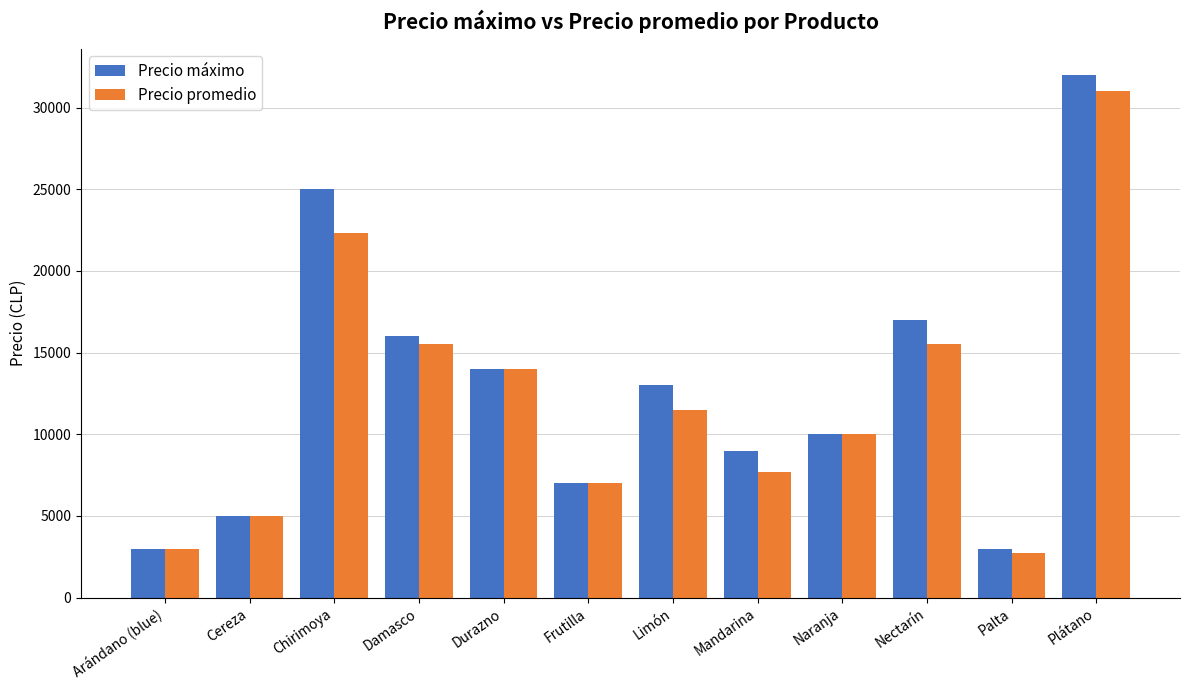

What is the difference between the Precio máximo values at Chirimoya and Plátano?

7000